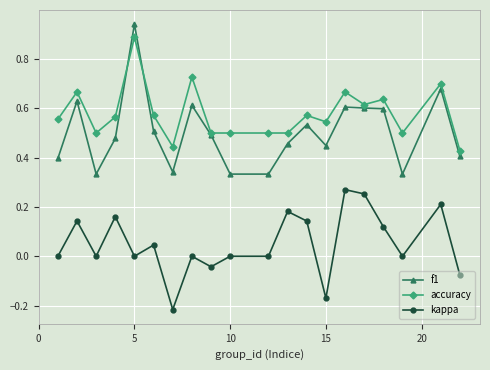

Which series has the widest spread of values?

f1